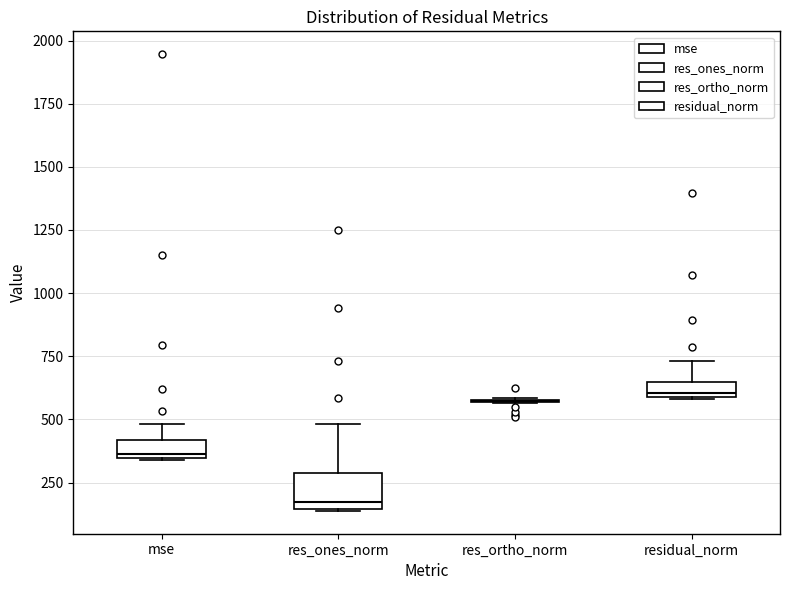

Where is the lower edge of the box for mse on the y-axis? The values are not printed on the chart, so give them approximately, as read against the axis.

350